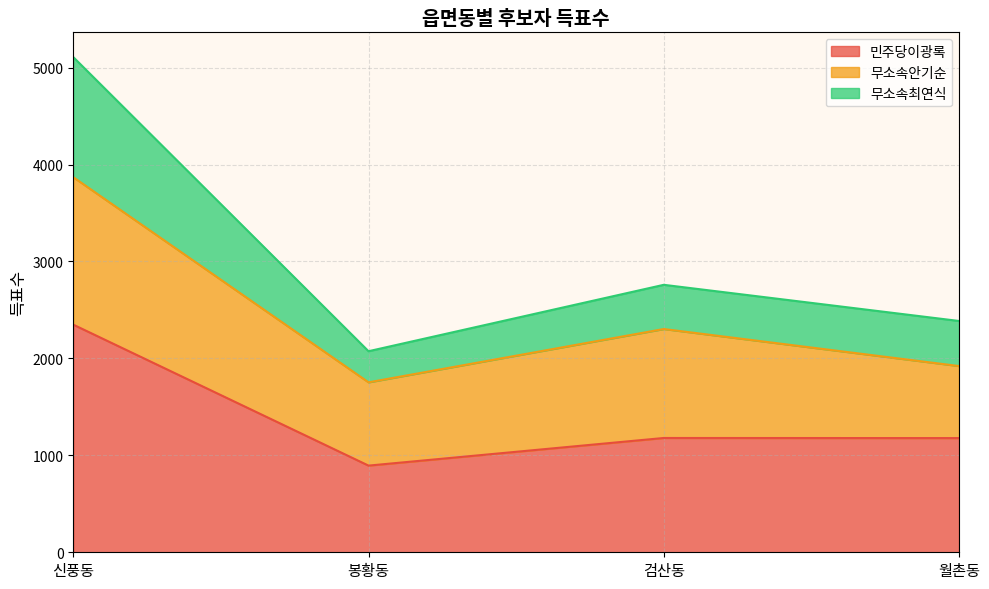

Is it true that 민주당이광록 equals 808 at 월촌동?

False